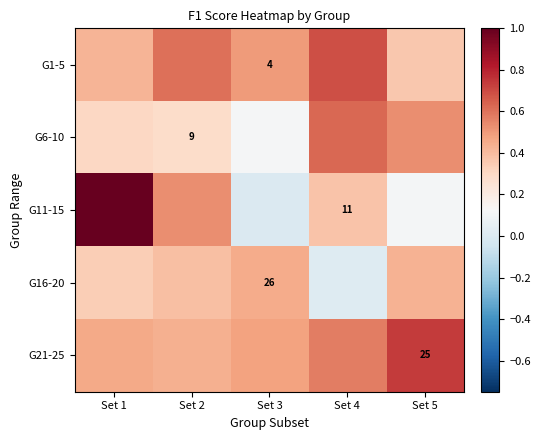

What is the total value across all series at Set 5?

2.2